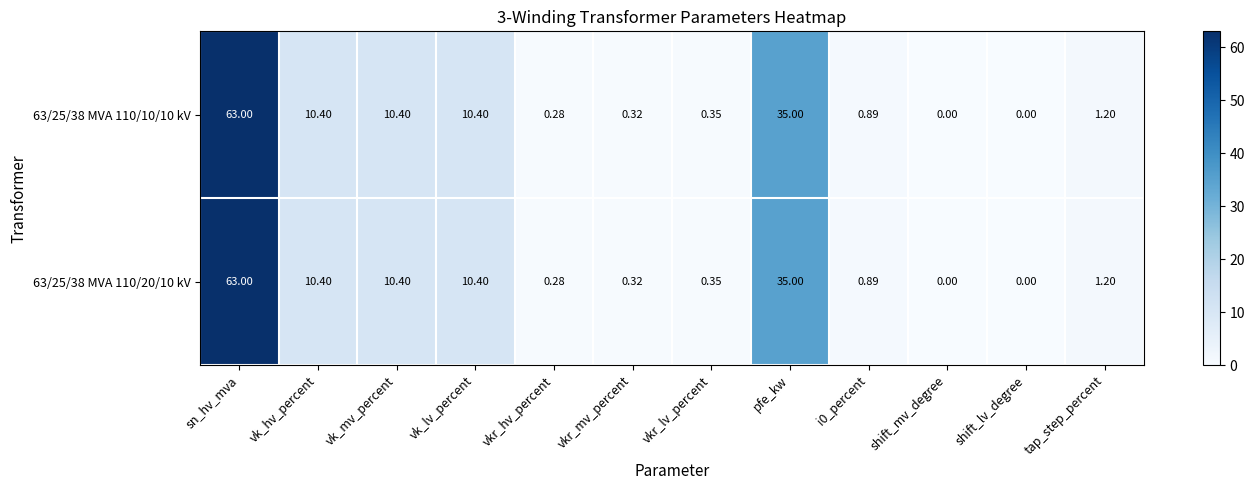

At which label does 63/25/38 MVA 110/10/10 kV reach its peak?

sn_hv_mva